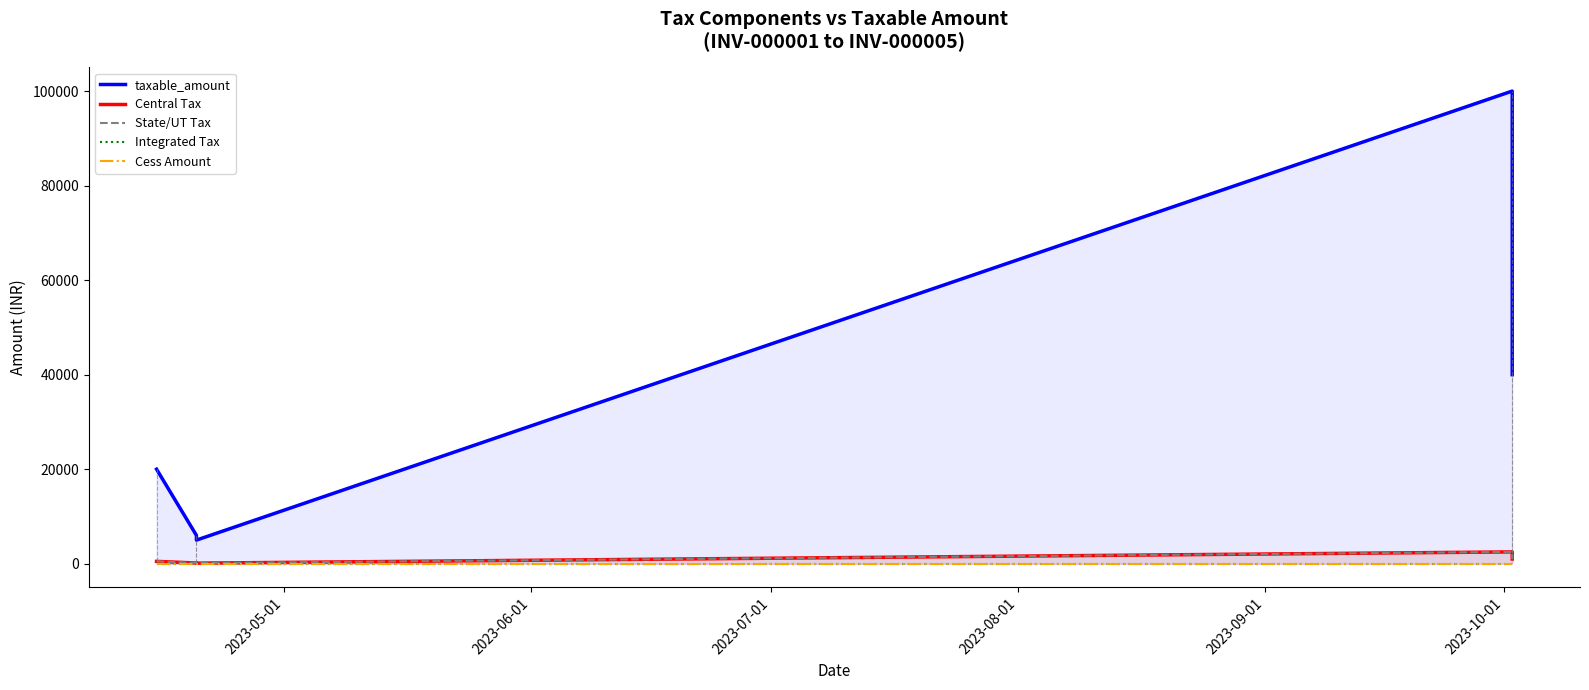

True or false: State/UT Tax and Cess Amount intersect in this chart.

False